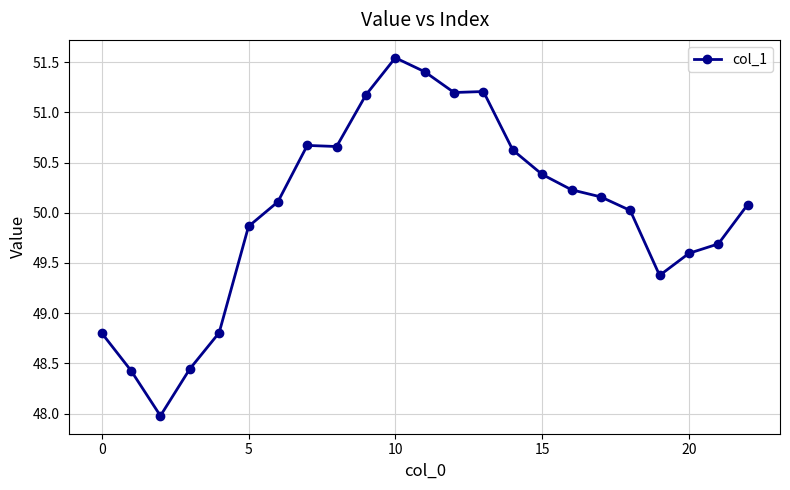

What is the difference between the maximum and minimum values?

3.6